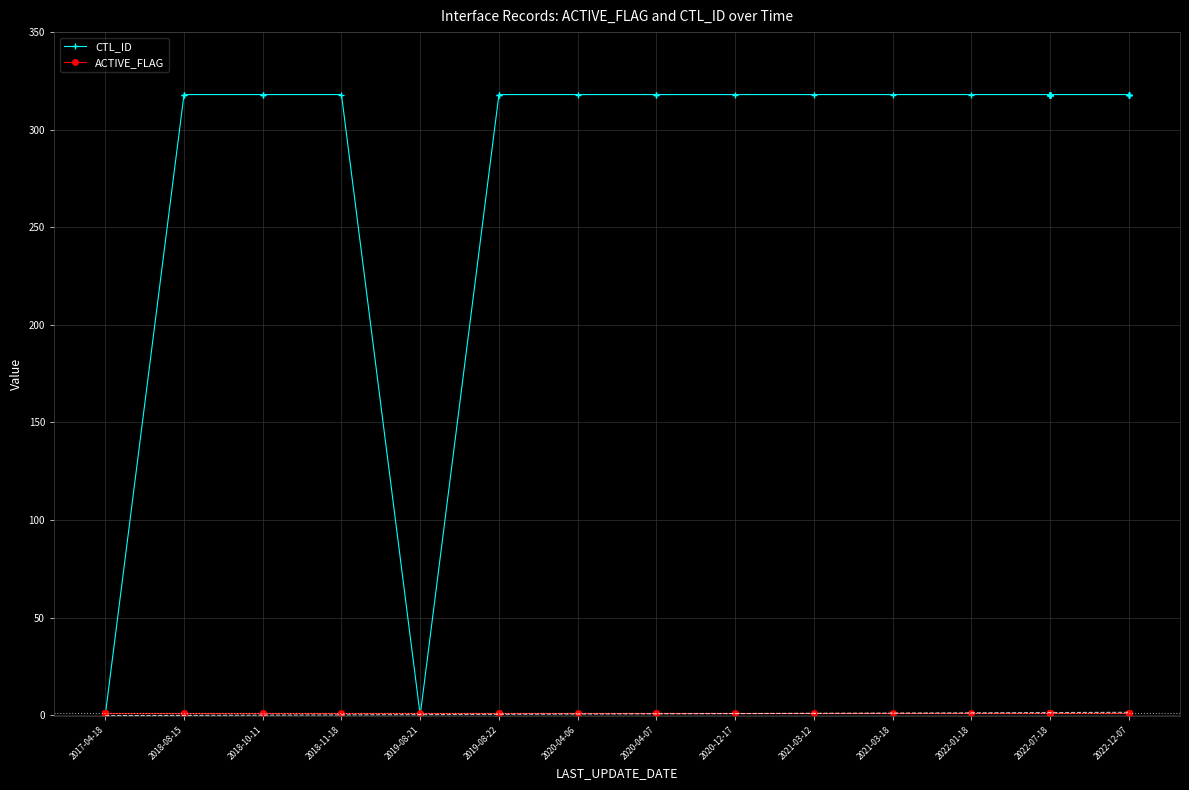

True or false: ACTIVE_FLAG has more than 0 points higher than both neighbors.

False